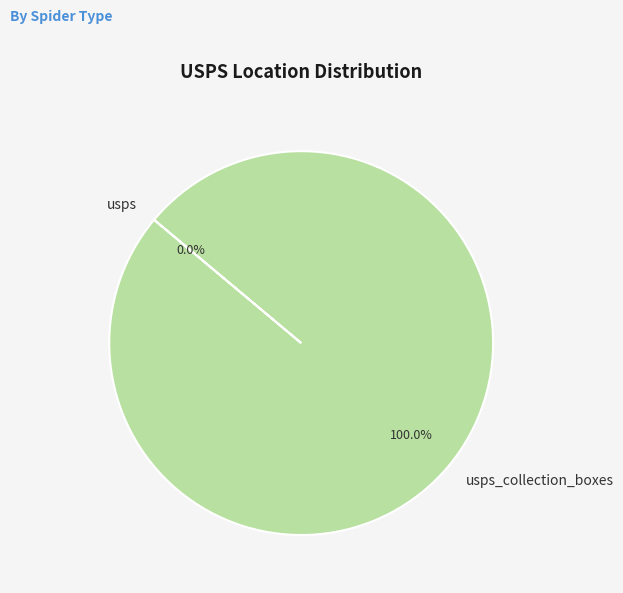

Does any single category account for the majority?

Yes